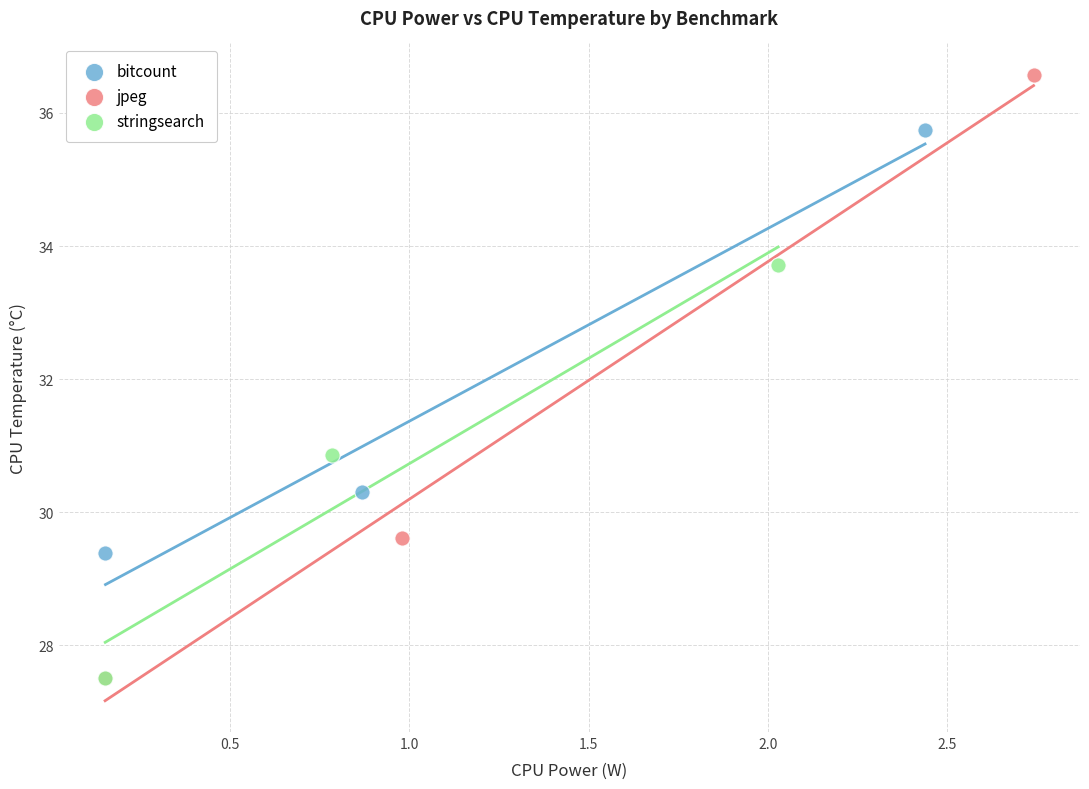

Which series has the widest spread of Y values?

jpeg